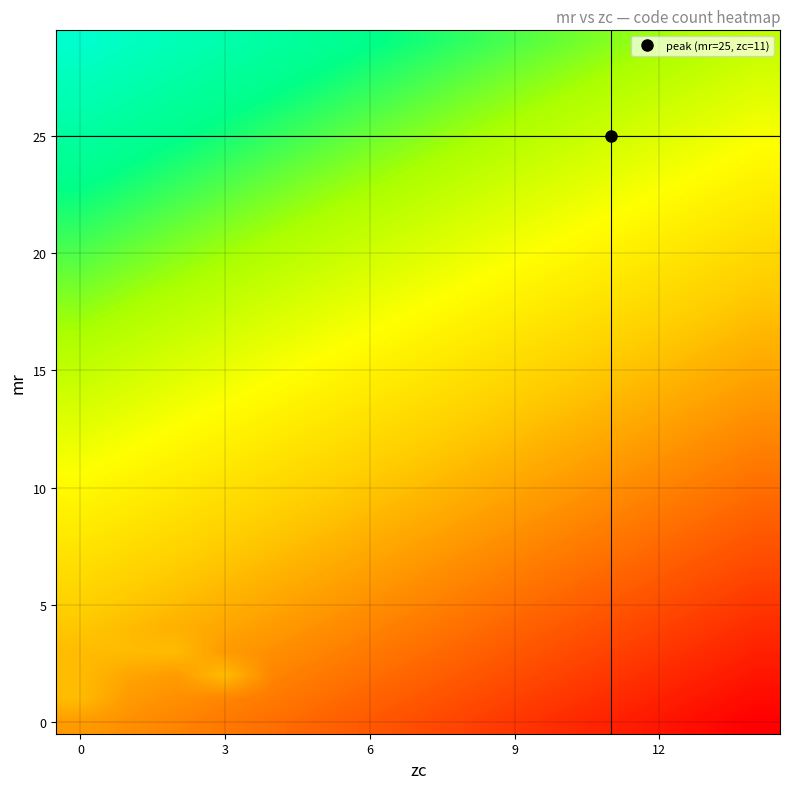

What is the minimum value shown in the chart?

-14